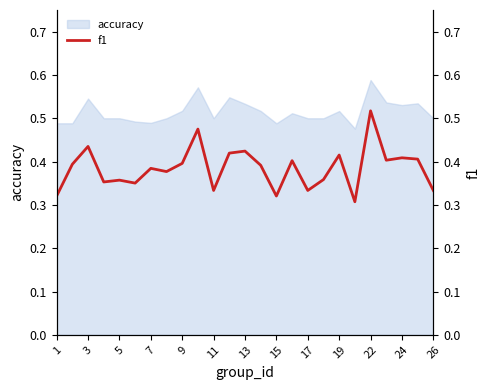

Which category has the highest value in the accuracy series?

22